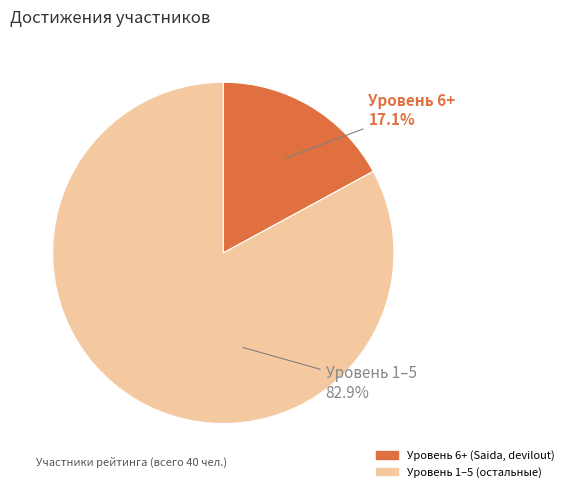

Is there a majority slice in this chart?

Yes